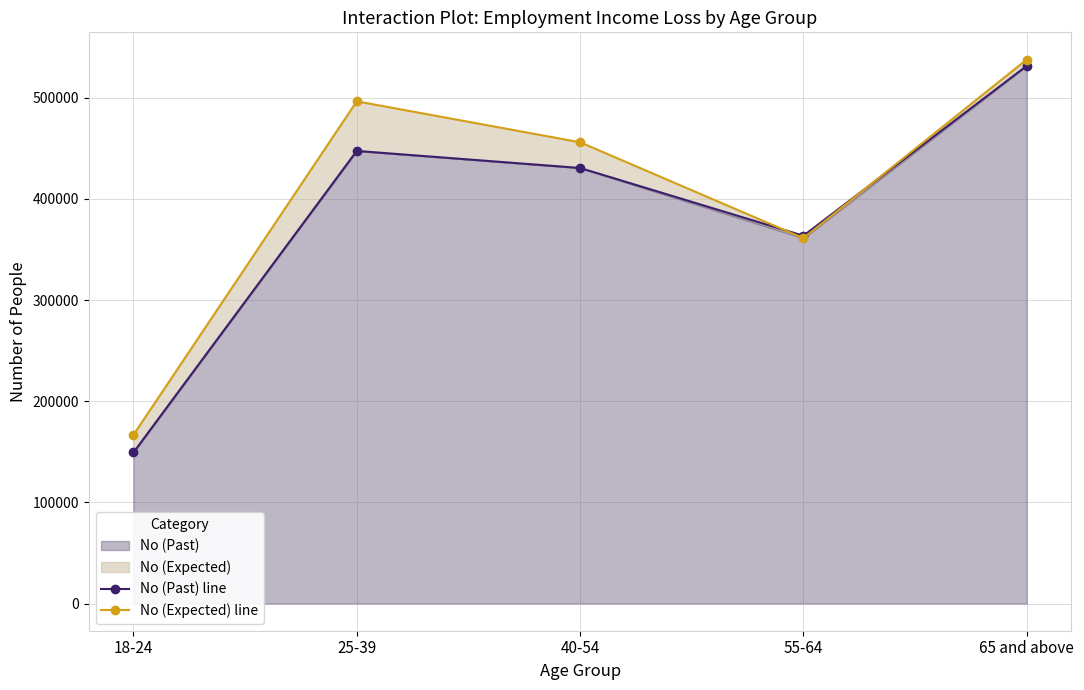

Reading left to right, list all the values displayed in this chart.

No (Past) line: 18-24=149316	25-39=447406	40-54=430547	55-64=363561	65 and above=531507
No (Expected) line: 18-24=166661	25-39=496452	40-54=455970	55-64=361170	65 and above=537746